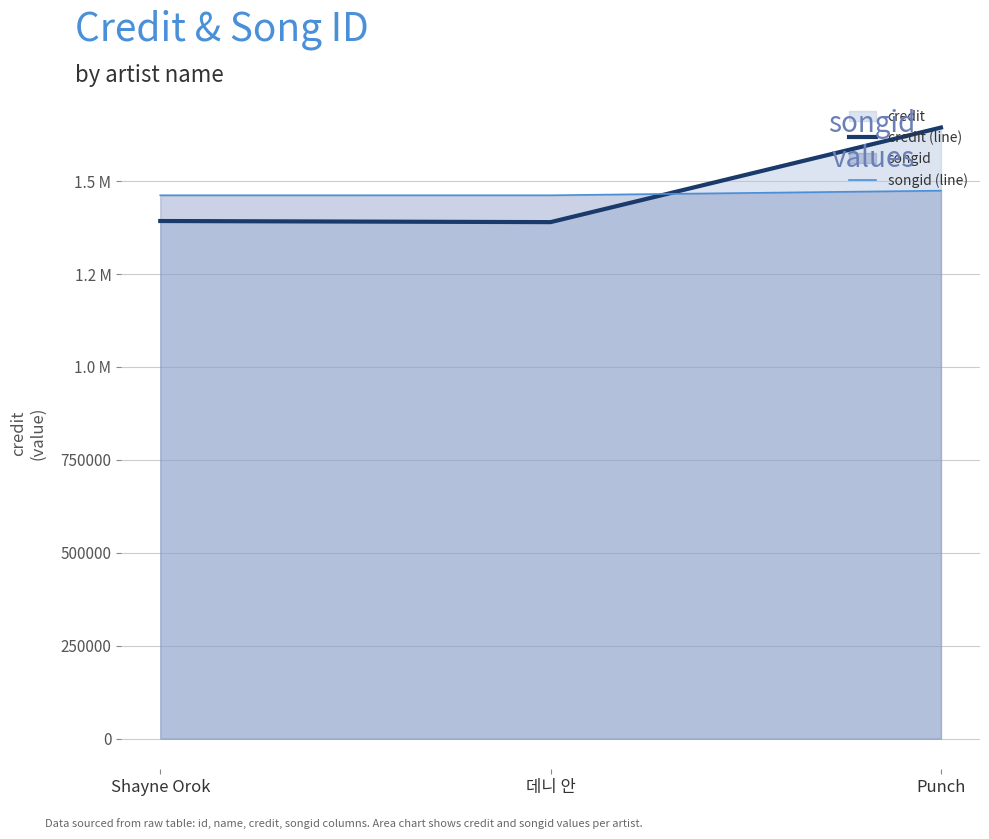

What position from the right is Punch?

1